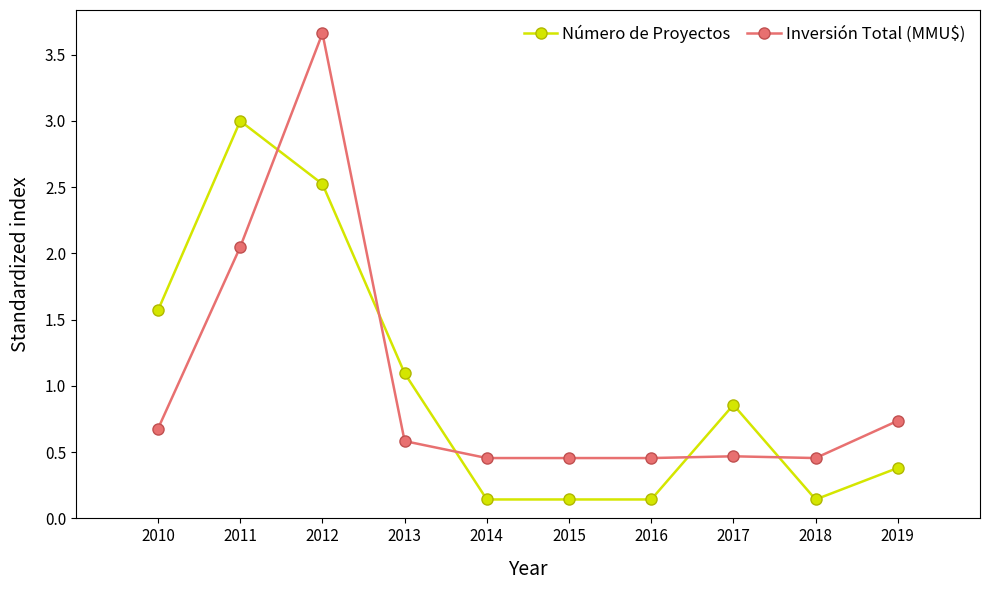

What is the difference between the maximum and second lowest values in the Número de Proyectos series?

2.9